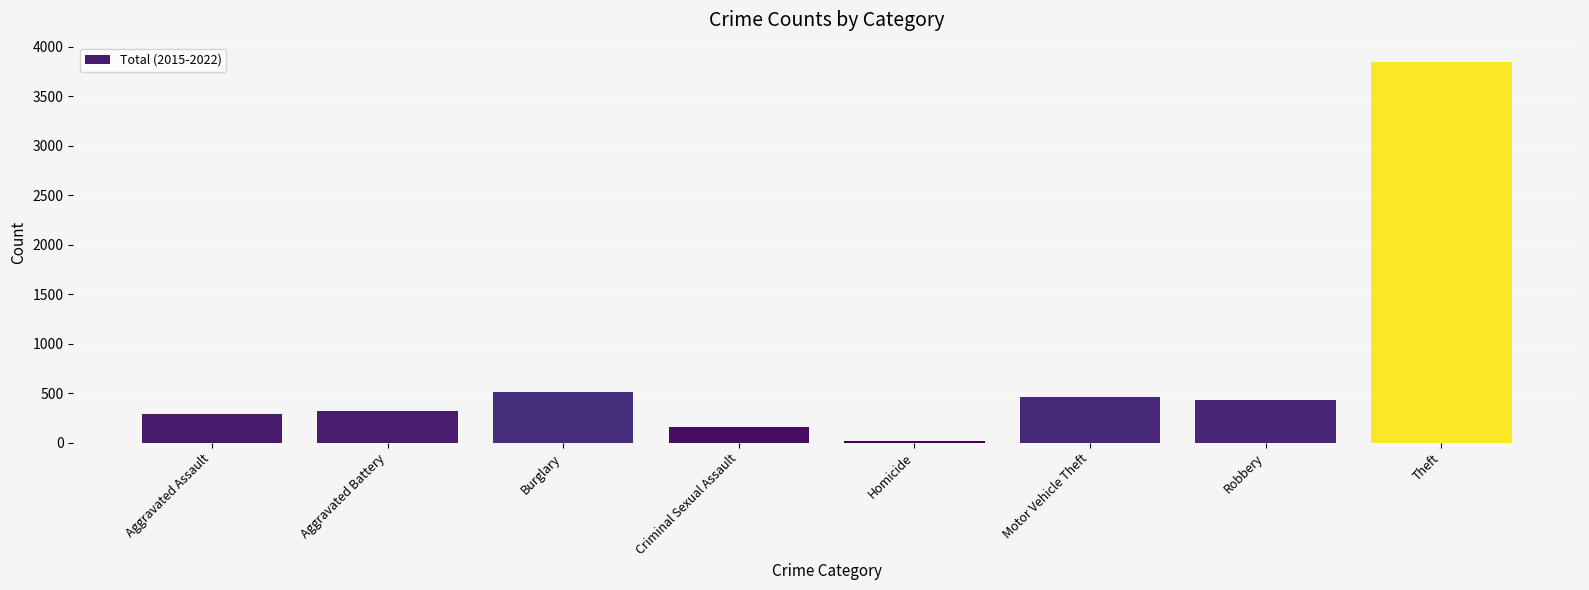

What is the change in value from Aggravated Battery to Robbery?

+108